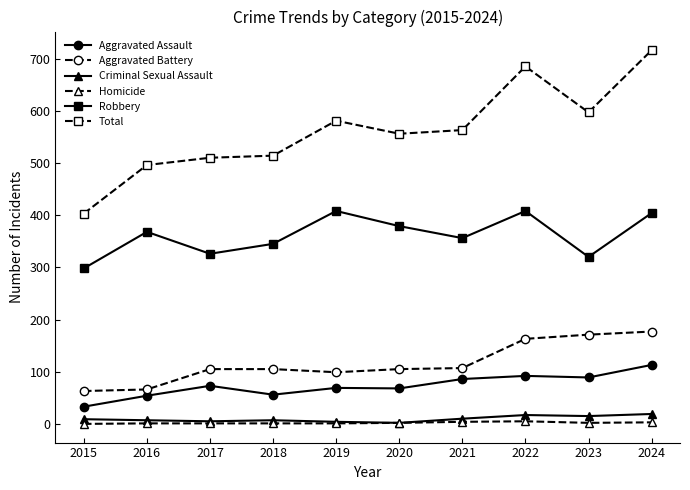

Between 2017 and 2024, which series saw the biggest shift?

Total